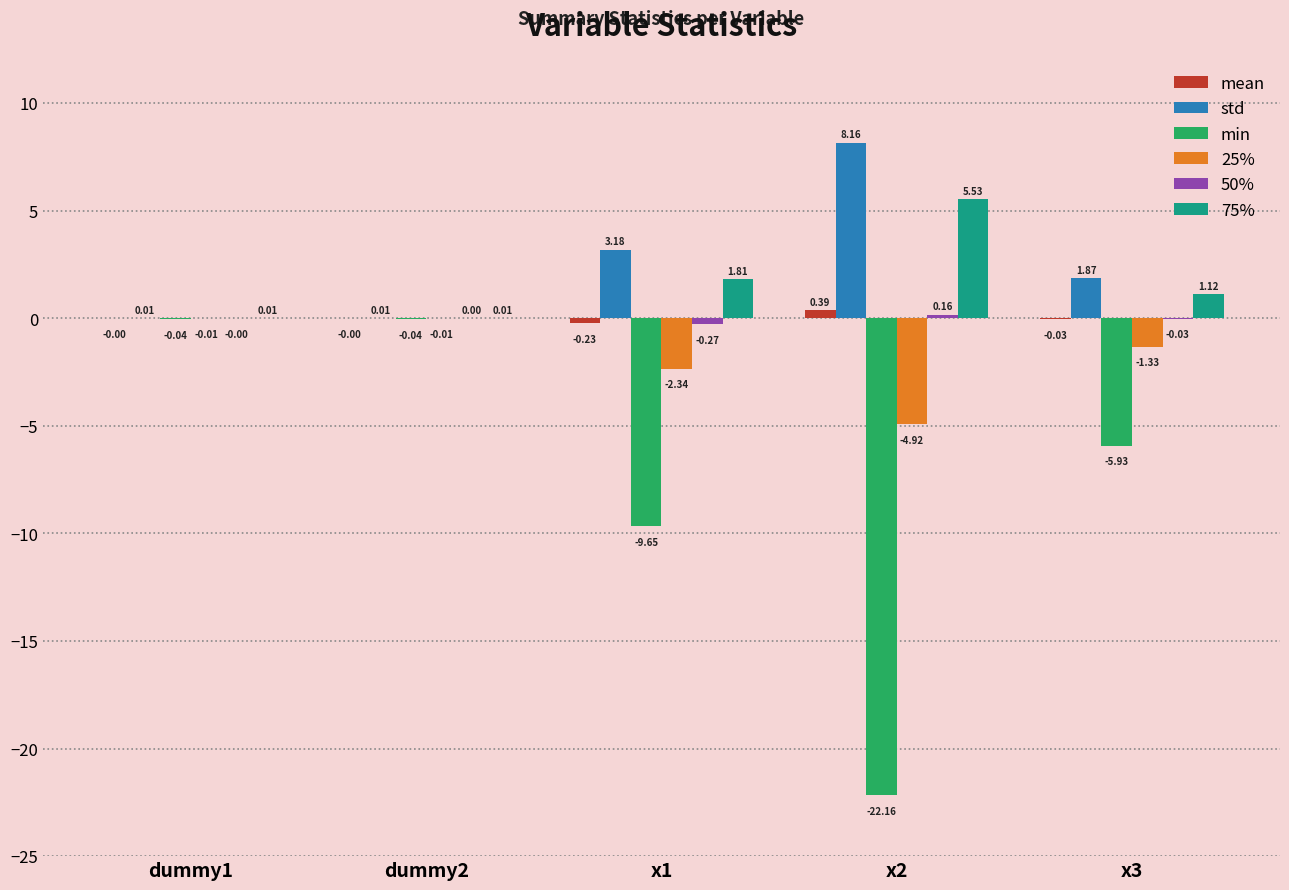

What is the sum of all 25% values?

-8.6